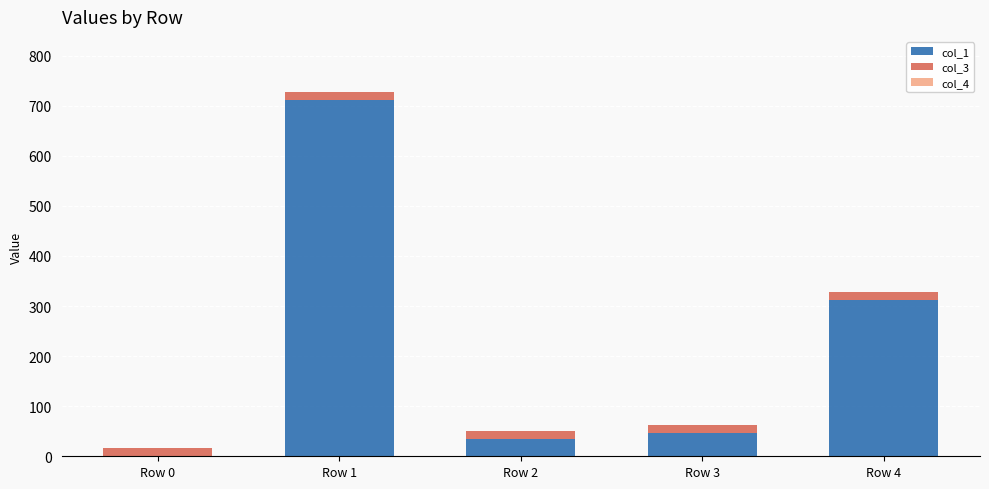

Reading left to right, list the values for the col_1 series.

Row 0=0.0	Row 1=712.0	Row 2=34.9	Row 3=47.1	Row 4=312.0